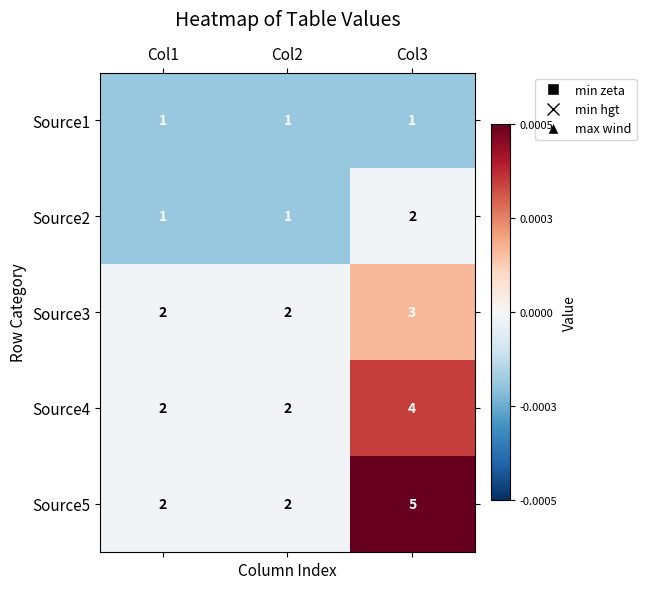

True or false: Source3 has a value of 3 at Col3.

True